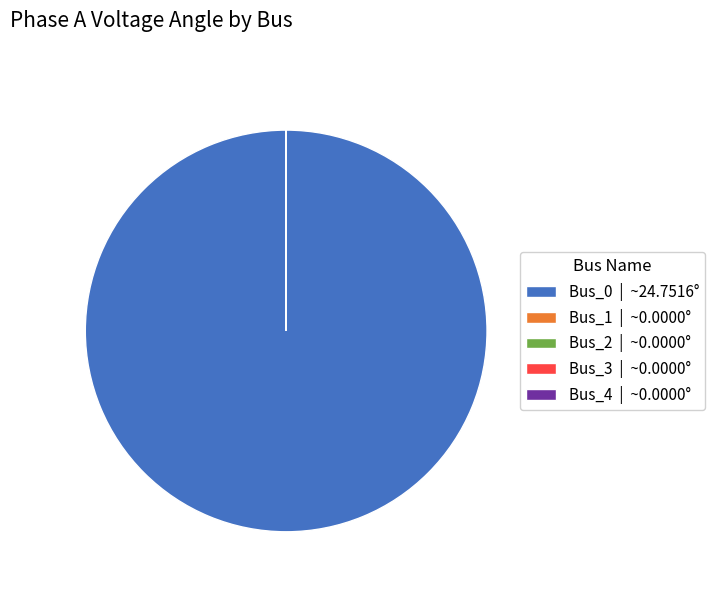

Is it true that Bus_0 | ~24.7516° is 86% of the pie?

False